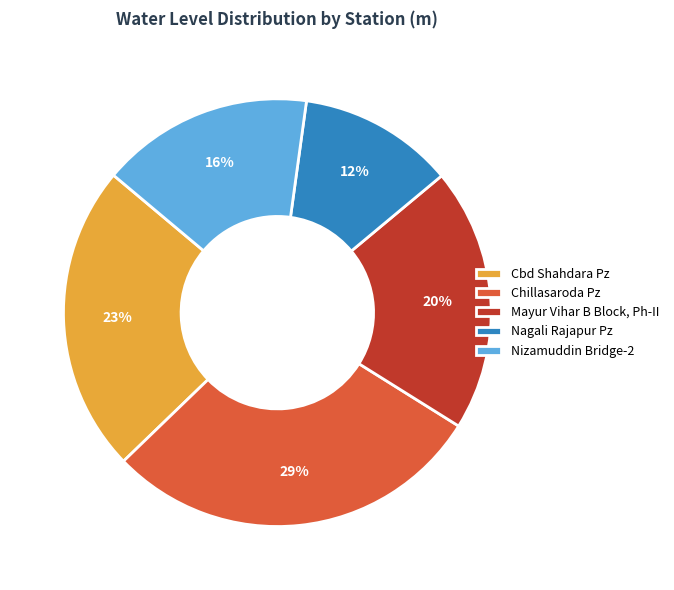

To the nearest percent, what portion does Nizamuddin Bridge-2 represent?

16%